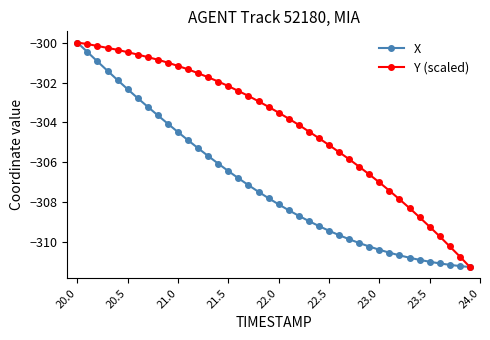

What is the difference between the maximum and second lowest values in the X series?

11.2